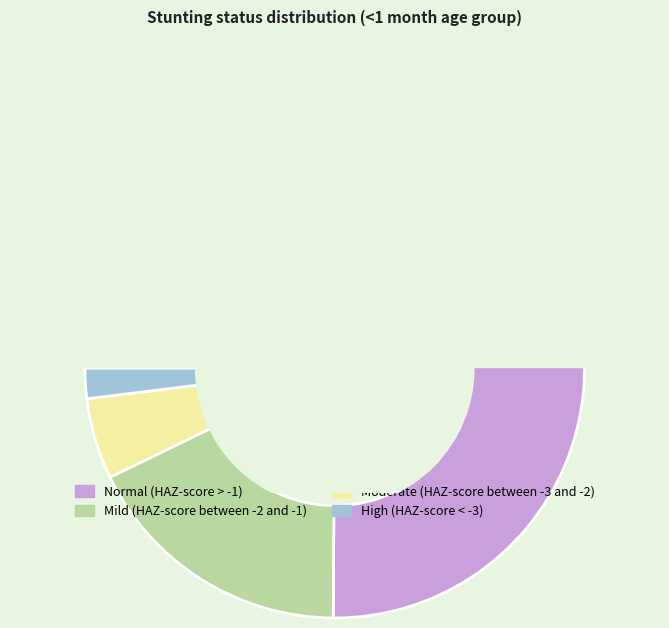

Is the sum of High (HAZ-score < -3) and Normal (HAZ-score > -1) greater than half?

Yes